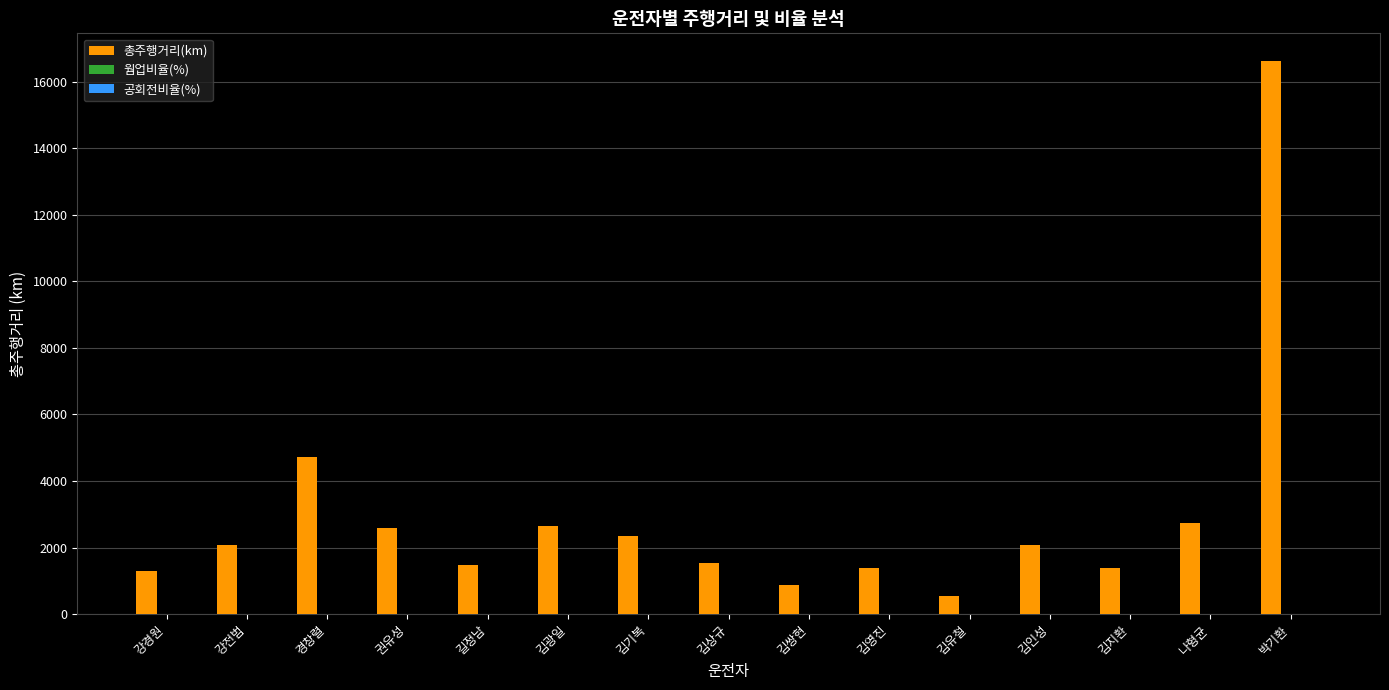

Is it true that 총주행거리(km) equals 1489.3 at 김기복?

False